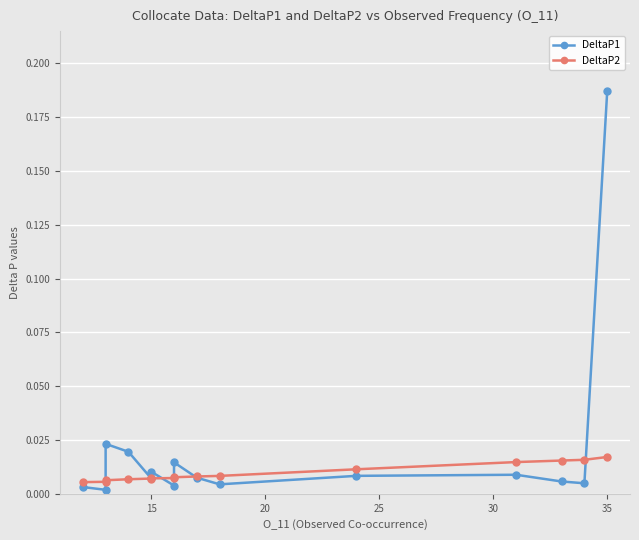

Is this an area chart (filled region under the line)?

No